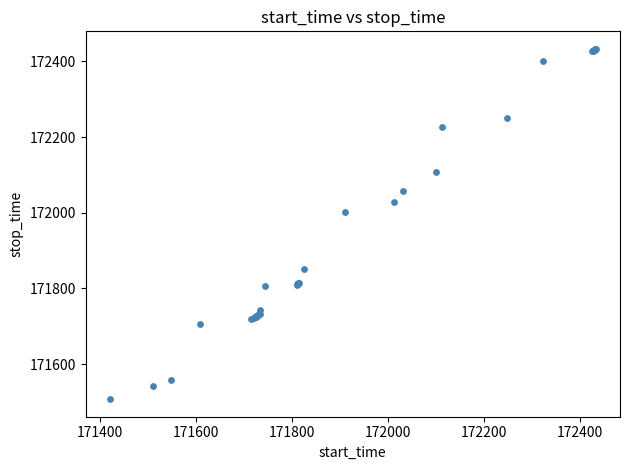

What Y value in the scatter plot is closest to 171970?

172001